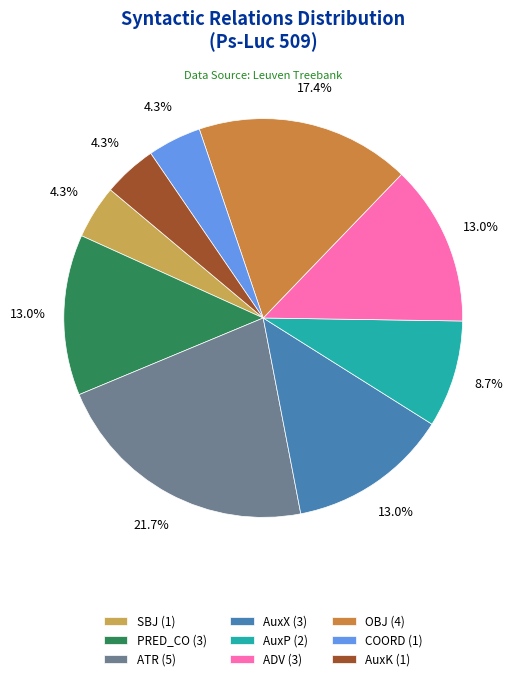

To the nearest percent, what percentage of the pie is ATR?

22%